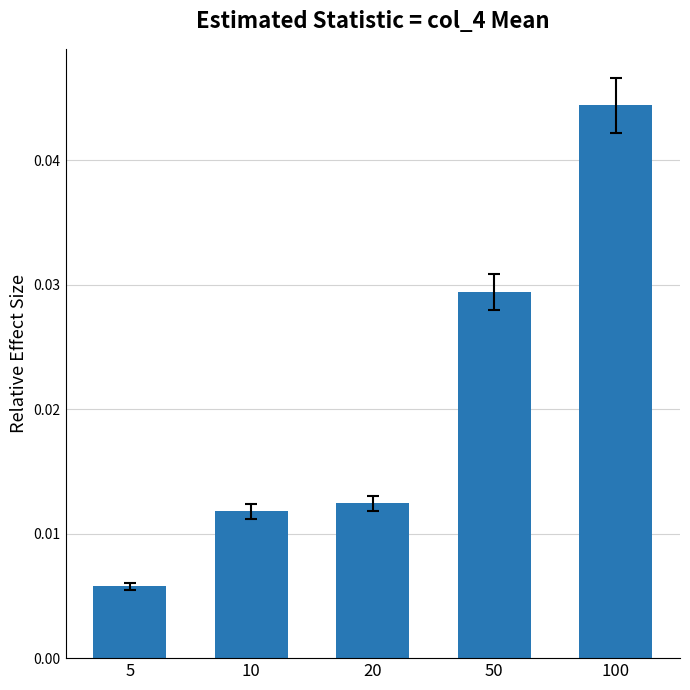

Are the bars horizontal?

No